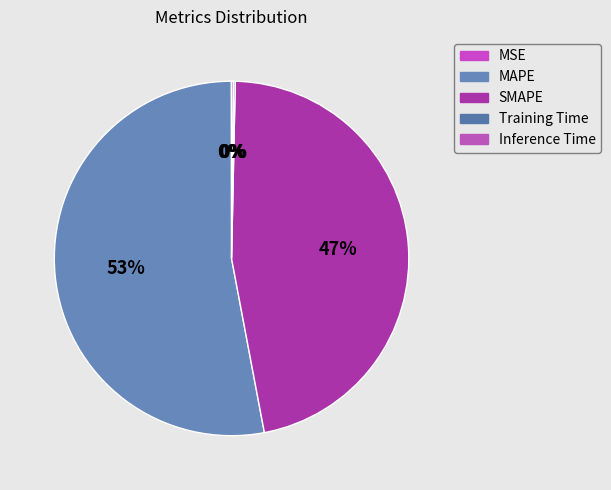

Rank the categories by value from highest to lowest.

MAPE, SMAPE, Inference Time, Training Time, MSE